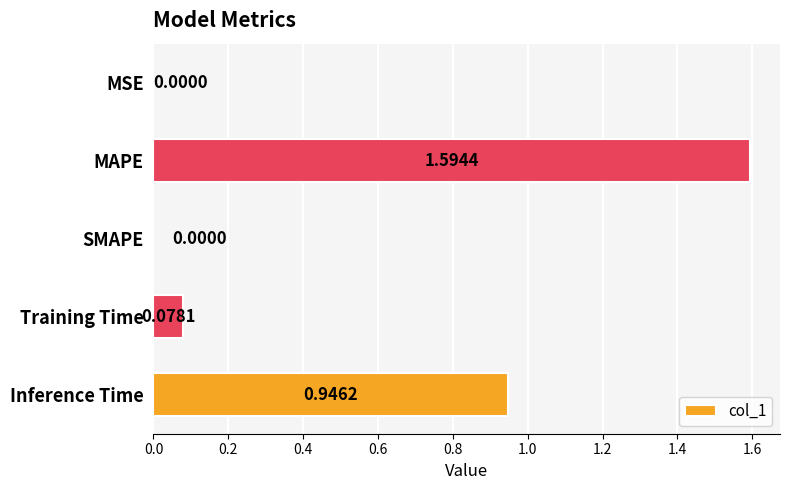

Between MAPE and SMAPE, which is larger?

MAPE